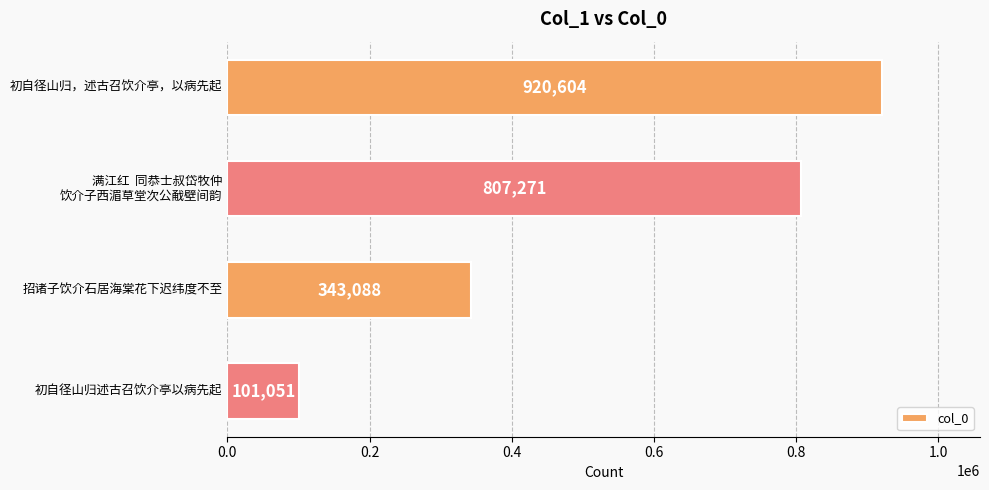

How many categories are shown in the chart?

4